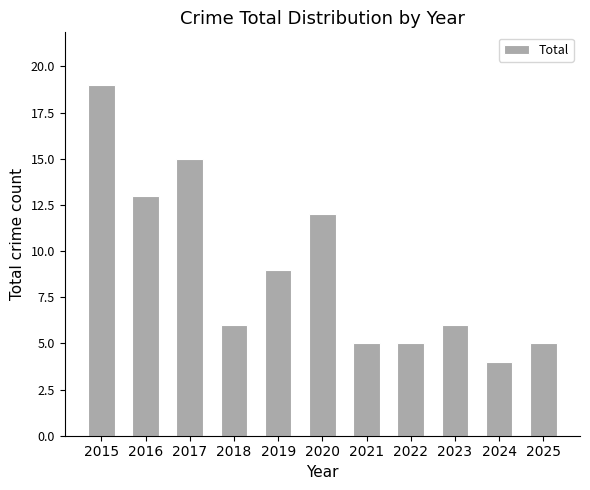

True or false: the data shows 15 at 2017.

True